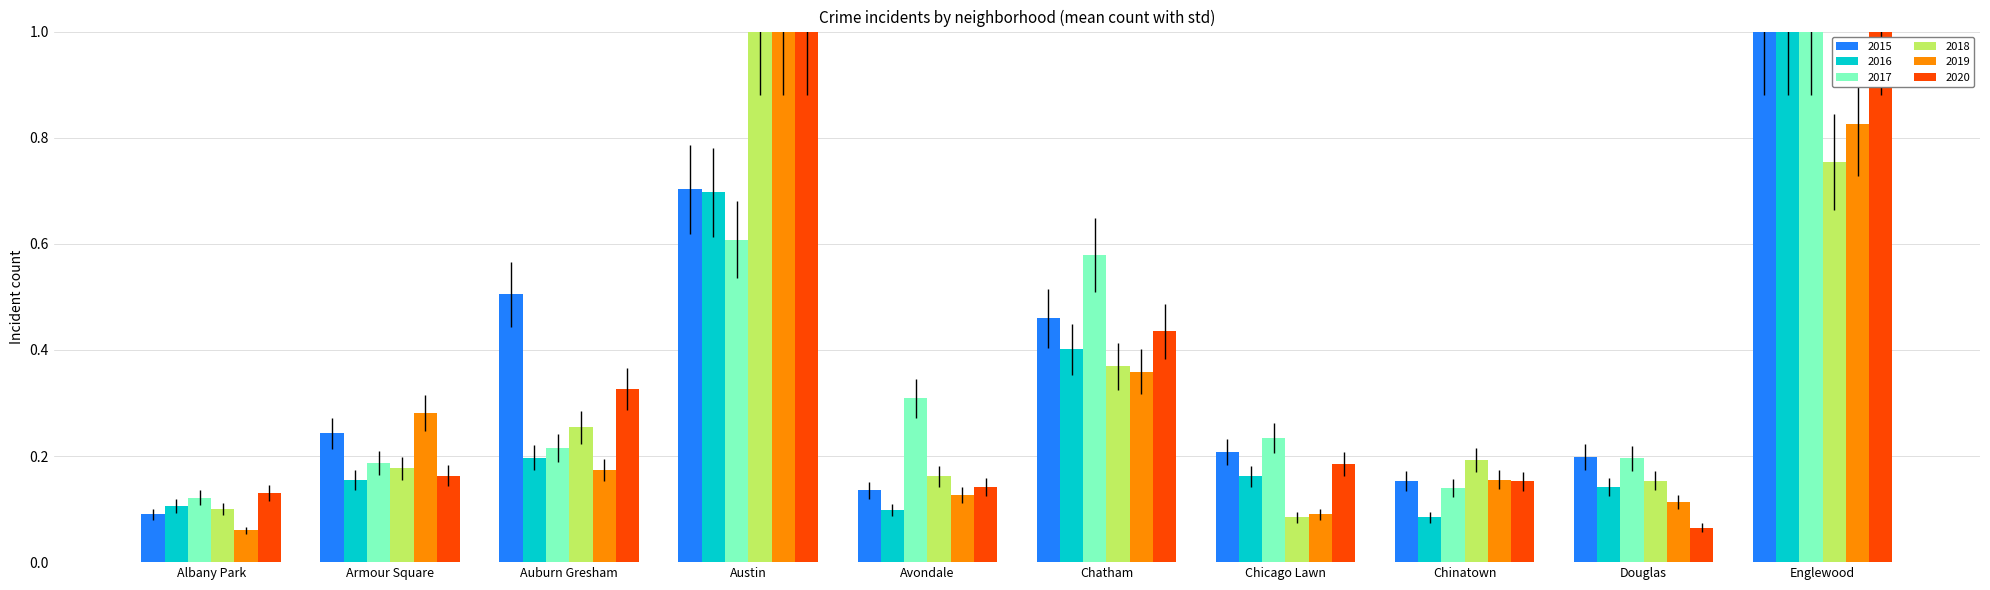

What is the maximum value for 2017?

1.0